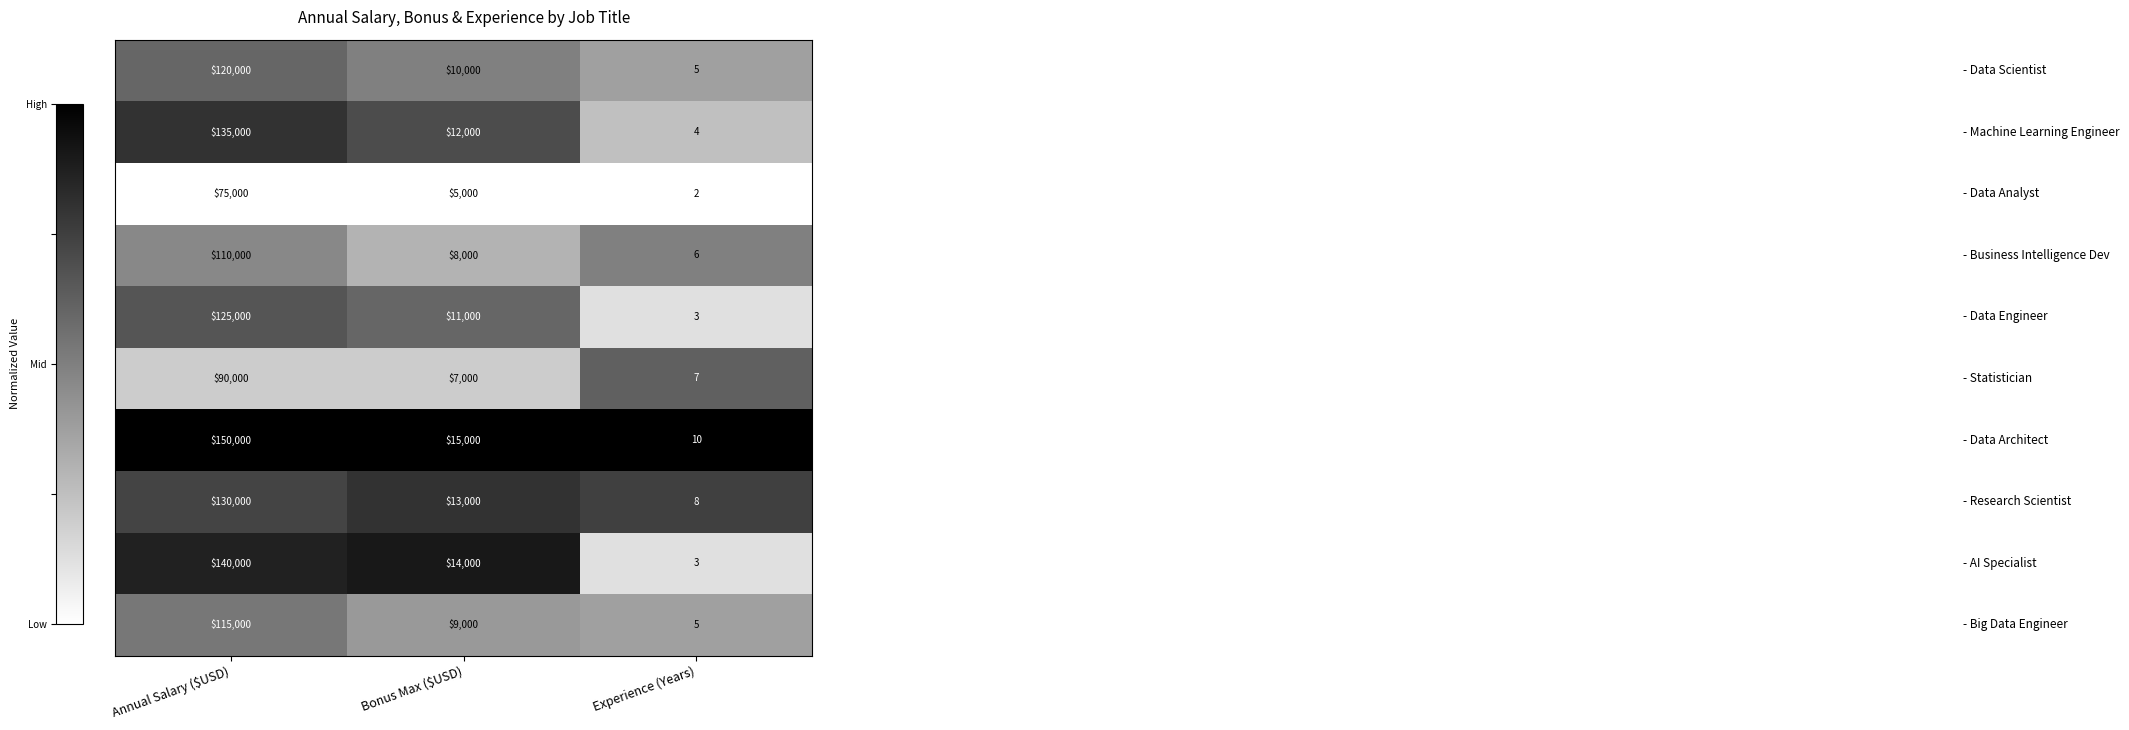

What is the difference between the highest and lowest values at Experience (Years)?

8